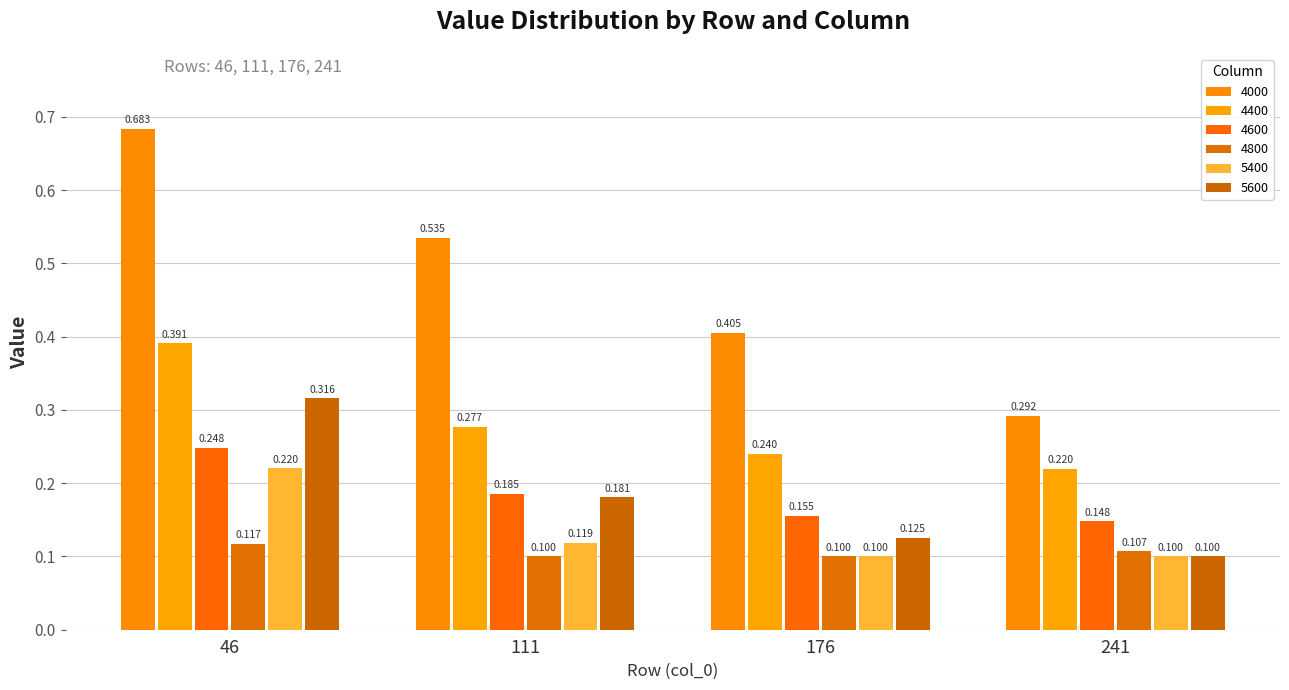

What is the highest value of the 4000 series?

0.7